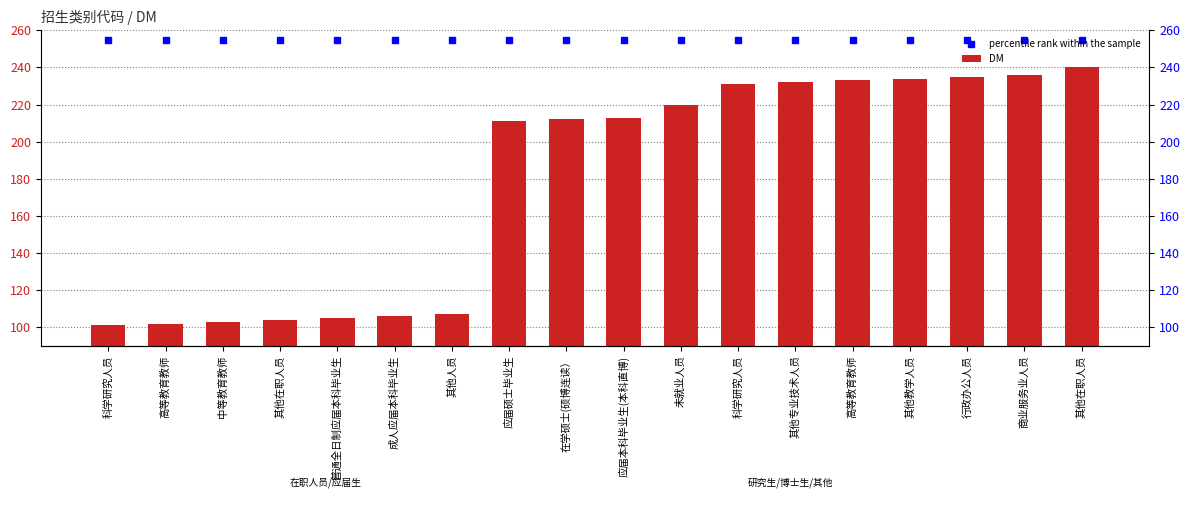

Reading left to right, extract all data points from this chart.

percentile rank within the sample: 科学研究人员=255	高等教育教师=255	中等教育教师=255	其他在职人员=255	普通全日制应届本科毕业生=255	成人应届本科毕业生=255	其他人员=255	应届硕士毕业生=255	在学硕士(硕博连读）=255	应届本科毕业生(本科直博)=255	未就业人员=255	科学研究人员=255	其他专业技术人员=255	高等教育教师=255	其他教学人员=255	行政办公人员=255	商业服务业人员=255	其他在职人员=255
DM: 科学研究人员=101	高等教育教师=102	中等教育教师=103	其他在职人员=104	普通全日制应届本科毕业生=105	成人应届本科毕业生=106	其他人员=107	应届硕士毕业生=211	在学硕士(硕博连读）=212	应届本科毕业生(本科直博)=213	未就业人员=220	科学研究人员=231	其他专业技术人员=232	高等教育教师=233	其他教学人员=234	行政办公人员=235	商业服务业人员=236	其他在职人员=240